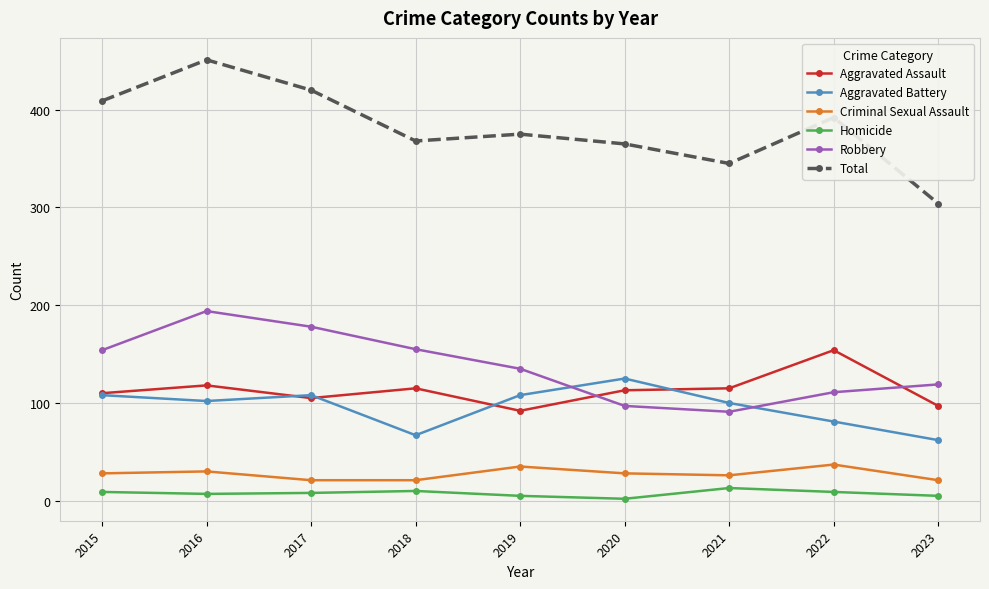

What is the spread (max minus min) of values at 2018?

358